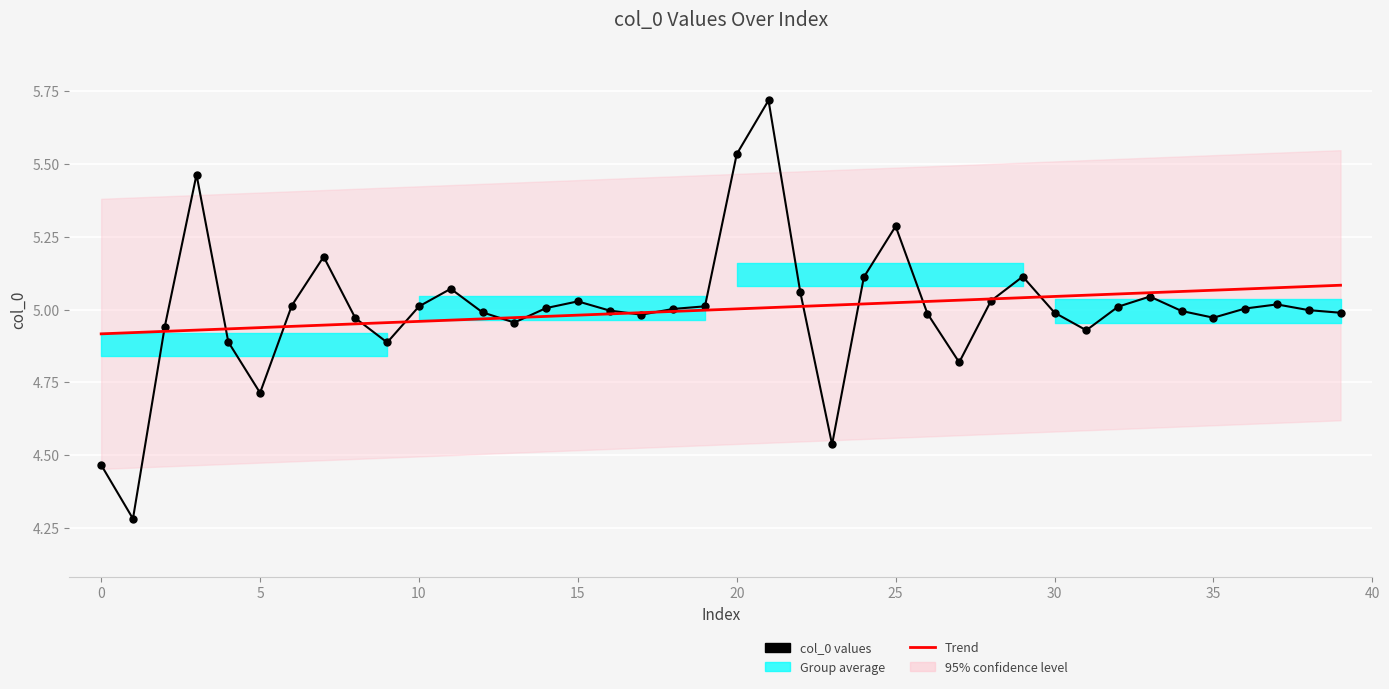

The col_0 values series shows 5.0 at 30. True or false?

True